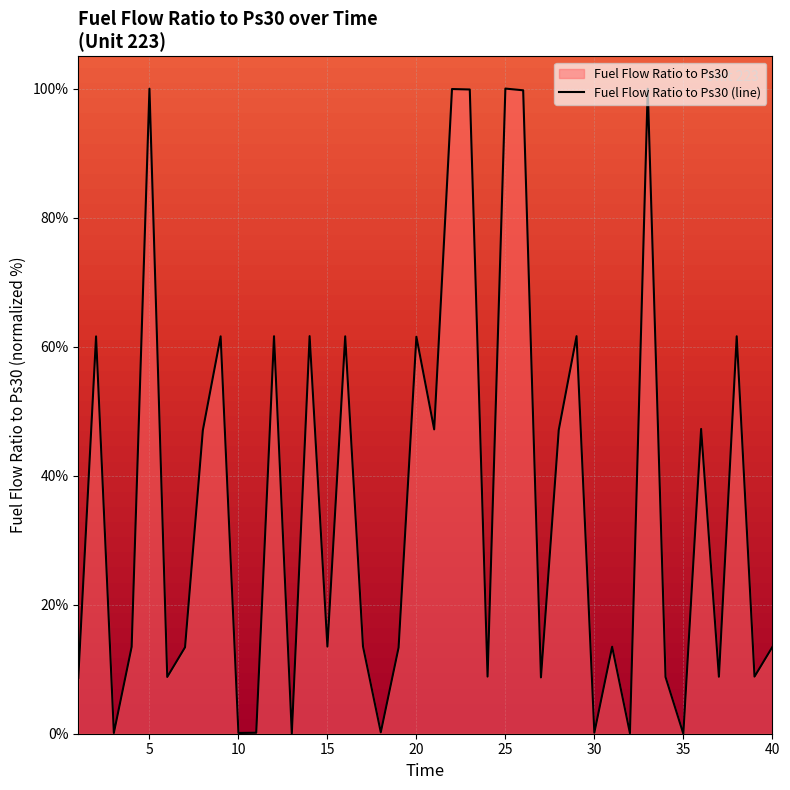

What is the ratio of the value at 28 to the value at 31?

3.5